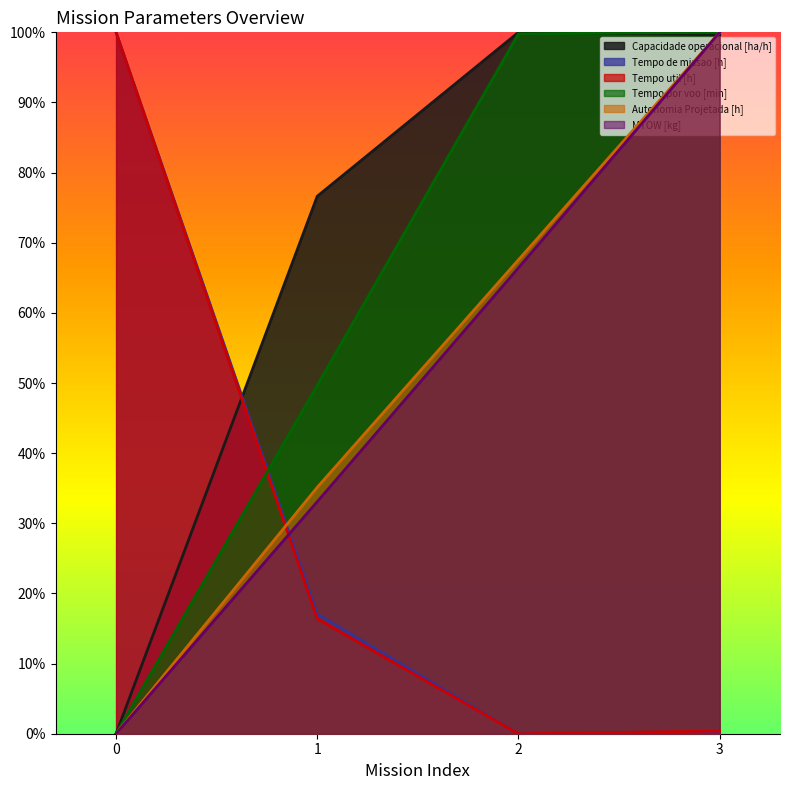

Does the chart display data point markers on the line(s)?

No